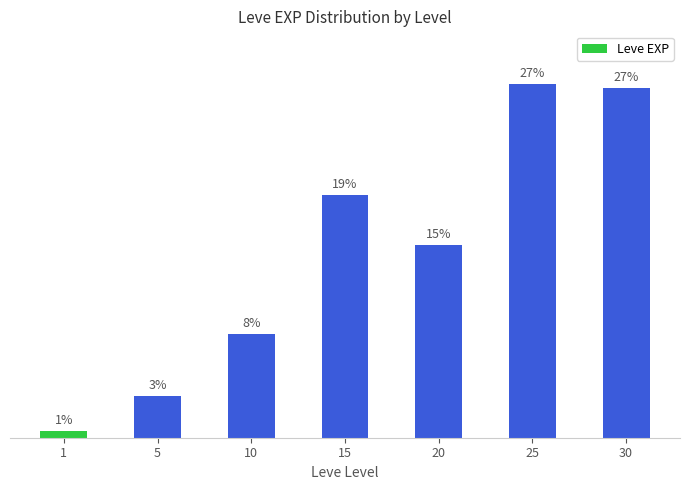

Reading right to left, extract all data points from this chart.

30=27.1	25=27.4	20=14.9	15=18.8	10=8.0	5=3.2	1=0.5